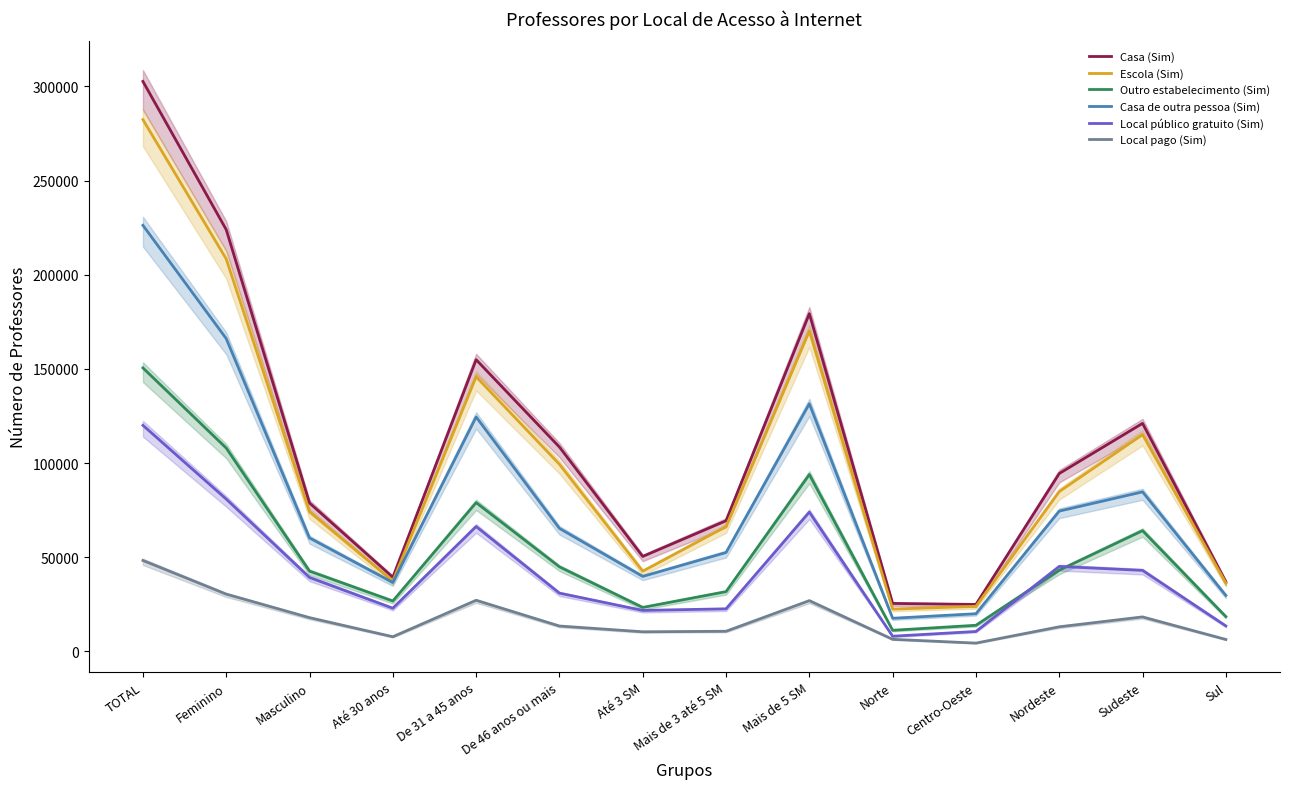

At which label does Local público gratuito (Sim) reach its minimum?

Norte